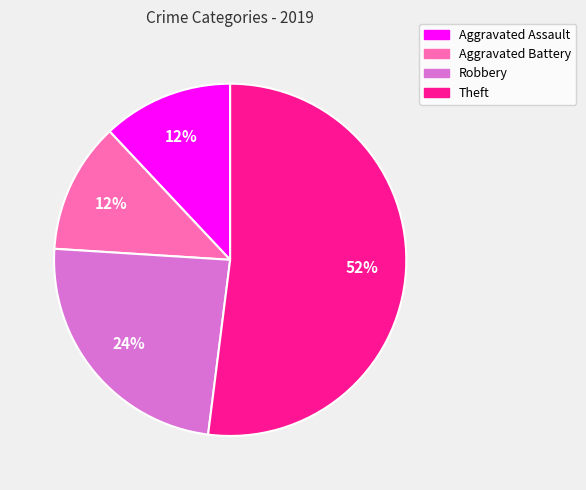

Which slice is the largest?

Theft